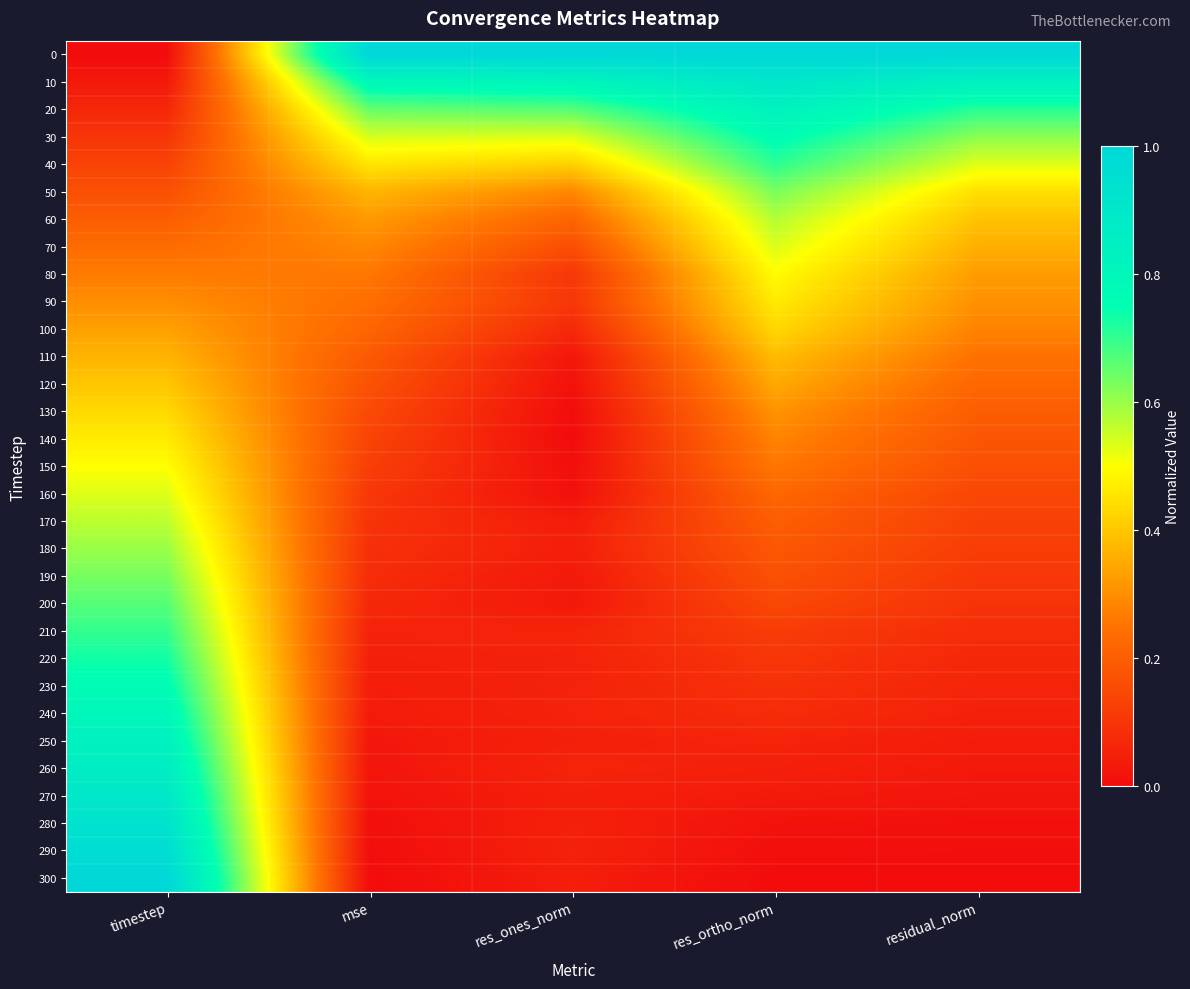

Reading left to right, extract all data points from this chart.

0: timestep=0.0	mse=1.0	res_ones_norm=1.0	res_ortho_norm=1.0	residual_norm=1.0
10: timestep=0.0	mse=0.8	res_ones_norm=0.8	res_ortho_norm=0.9	residual_norm=0.8
20: timestep=0.1	mse=0.6	res_ones_norm=0.7	res_ortho_norm=0.8	residual_norm=0.7
30: timestep=0.1	mse=0.5	res_ones_norm=0.5	res_ortho_norm=0.8	residual_norm=0.6
40: timestep=0.1	mse=0.5	res_ones_norm=0.4	res_ortho_norm=0.7	residual_norm=0.5
50: timestep=0.2	mse=0.4	res_ones_norm=0.3	res_ortho_norm=0.6	residual_norm=0.4
60: timestep=0.2	mse=0.3	res_ones_norm=0.2	res_ortho_norm=0.6	residual_norm=0.4
70: timestep=0.2	mse=0.3	res_ones_norm=0.2	res_ortho_norm=0.5	residual_norm=0.4
80: timestep=0.3	mse=0.3	res_ones_norm=0.1	res_ortho_norm=0.5	residual_norm=0.3
90: timestep=0.3	mse=0.2	res_ones_norm=0.1	res_ortho_norm=0.5	residual_norm=0.3
100: timestep=0.3	mse=0.2	res_ones_norm=0.1	res_ortho_norm=0.4	residual_norm=0.3
110: timestep=0.4	mse=0.2	res_ones_norm=0.0	res_ortho_norm=0.4	residual_norm=0.2
120: timestep=0.4	mse=0.2	res_ones_norm=0.0	res_ortho_norm=0.3	residual_norm=0.2
130: timestep=0.4	mse=0.1	res_ones_norm=0.0	res_ortho_norm=0.3	residual_norm=0.2
140: timestep=0.5	mse=0.1	res_ones_norm=0.0	res_ortho_norm=0.3	residual_norm=0.2
150: timestep=0.5	mse=0.1	res_ones_norm=0.0	res_ortho_norm=0.3	residual_norm=0.2
160: timestep=0.5	mse=0.1	res_ones_norm=0.0	res_ortho_norm=0.2	residual_norm=0.1
170: timestep=0.6	mse=0.1	res_ones_norm=0.0	res_ortho_norm=0.2	residual_norm=0.1
180: timestep=0.6	mse=0.1	res_ones_norm=0.0	res_ortho_norm=0.2	residual_norm=0.1
190: timestep=0.6	mse=0.1	res_ones_norm=0.0	res_ortho_norm=0.2	residual_norm=0.1
200: timestep=0.7	mse=0.1	res_ones_norm=0.0	res_ortho_norm=0.1	residual_norm=0.1
210: timestep=0.7	mse=0.1	res_ones_norm=0.1	res_ortho_norm=0.1	residual_norm=0.1
220: timestep=0.7	mse=0.0	res_ones_norm=0.1	res_ortho_norm=0.1	residual_norm=0.1
230: timestep=0.8	mse=0.0	res_ones_norm=0.1	res_ortho_norm=0.1	residual_norm=0.1
240: timestep=0.8	mse=0.0	res_ones_norm=0.1	res_ortho_norm=0.1	residual_norm=0.1
250: timestep=0.8	mse=0.0	res_ones_norm=0.0	res_ortho_norm=0.1	residual_norm=0.0
260: timestep=0.9	mse=0.0	res_ones_norm=0.1	res_ortho_norm=0.0	residual_norm=0.0
270: timestep=0.9	mse=0.0	res_ones_norm=0.0	res_ortho_norm=0.0	residual_norm=0.0
280: timestep=0.9	mse=0.0	res_ones_norm=0.0	res_ortho_norm=0.0	residual_norm=0.0
290: timestep=1.0	mse=0.0	res_ones_norm=0.1	res_ortho_norm=0.0	residual_norm=0.0
300: timestep=1.0	mse=0.0	res_ones_norm=0.0	res_ortho_norm=0.0	residual_norm=0.0